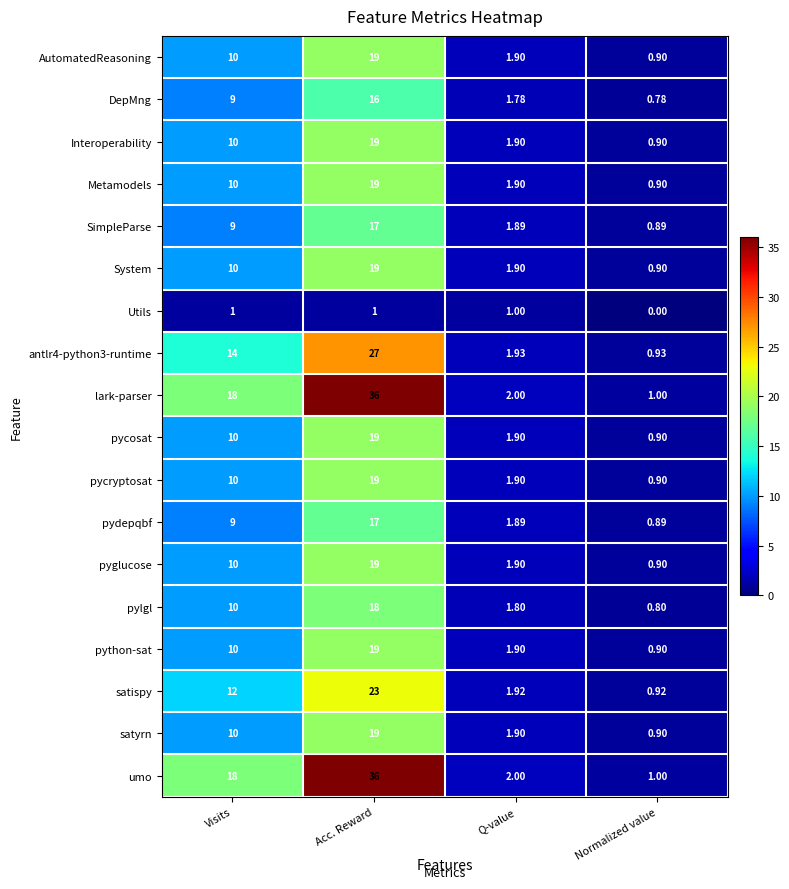

At which label is umo closest to 18?

Visits